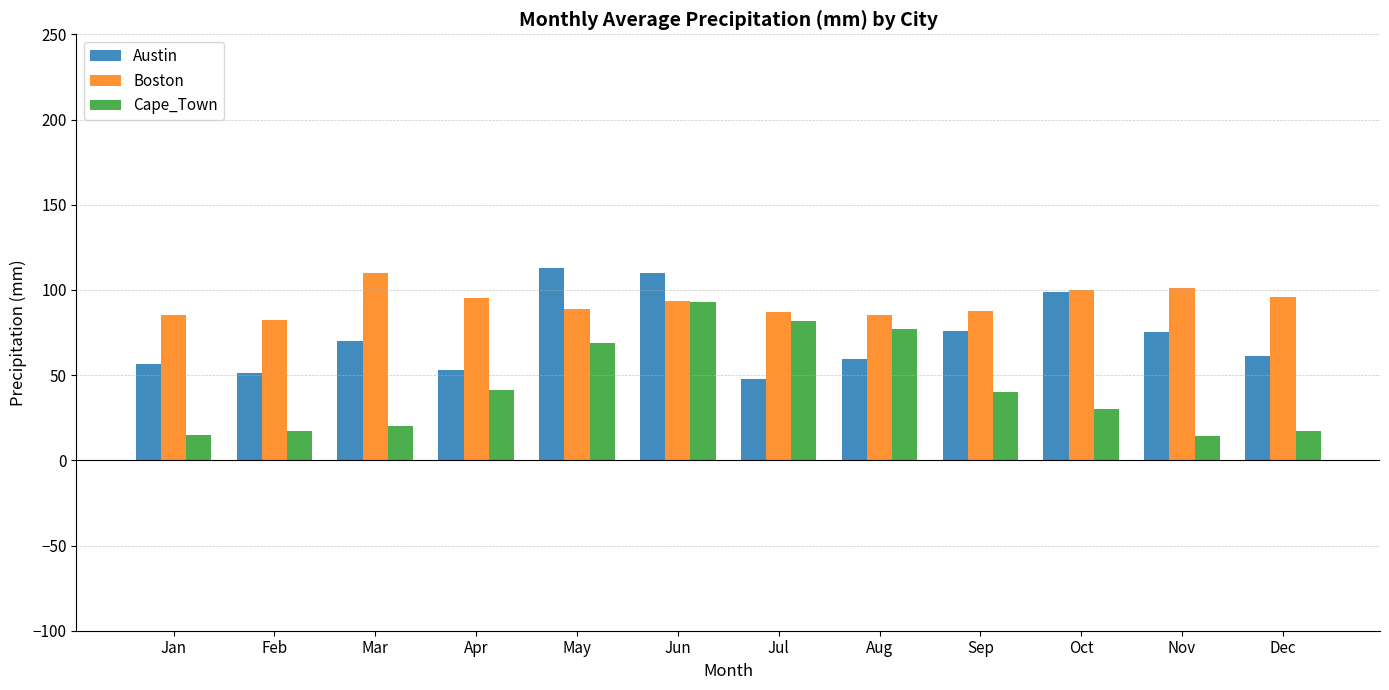

Rank the series at Dec from lowest to highest value.

Cape_Town, Austin, Boston